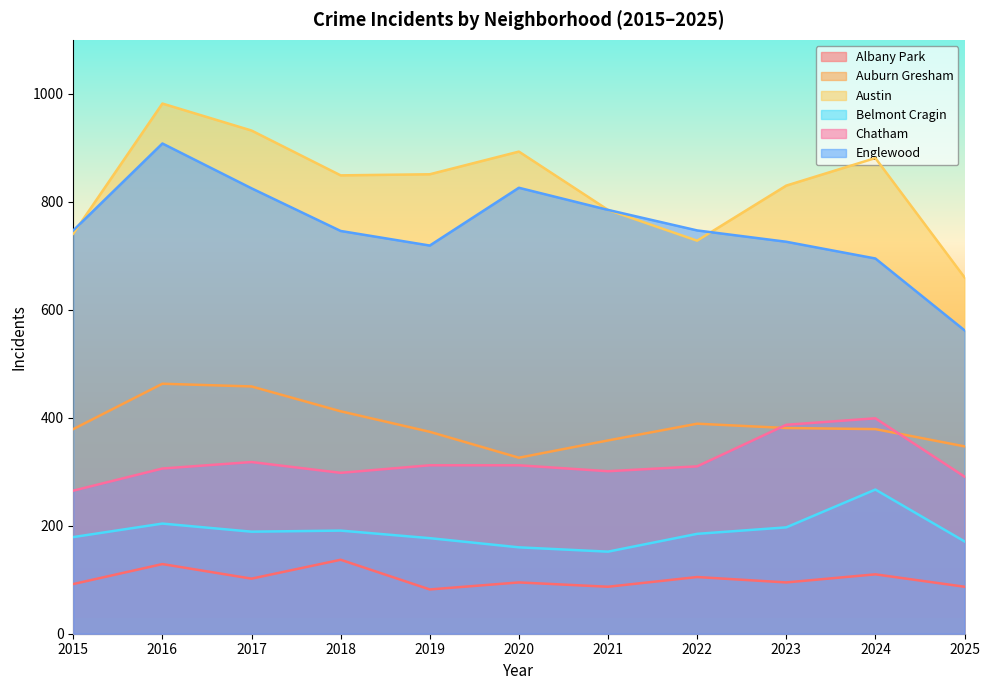

Reading left to right, extract all data points from this chart.

Albany Park: 2015=92	2016=129	2017=102	2018=137	2019=82	2020=95	2021=87	2022=105	2023=95	2024=110	2025=87
Auburn Gresham: 2015=379	2016=463	2017=458	2018=412	2019=374	2020=326	2021=358	2022=389	2023=381	2024=379	2025=347
Austin: 2015=741	2016=982	2017=932	2018=849	2019=851	2020=893	2021=785	2022=728	2023=830	2024=881	2025=660
Belmont Cragin: 2015=179	2016=204	2017=189	2018=191	2019=177	2020=160	2021=152	2022=185	2023=197	2024=267	2025=171
Chatham: 2015=265	2016=306	2017=318	2018=298	2019=312	2020=312	2021=301	2022=310	2023=387	2024=399	2025=291
Englewood: 2015=747	2016=908	2017=825	2018=746	2019=719	2020=826	2021=785	2022=747	2023=726	2024=695	2025=562